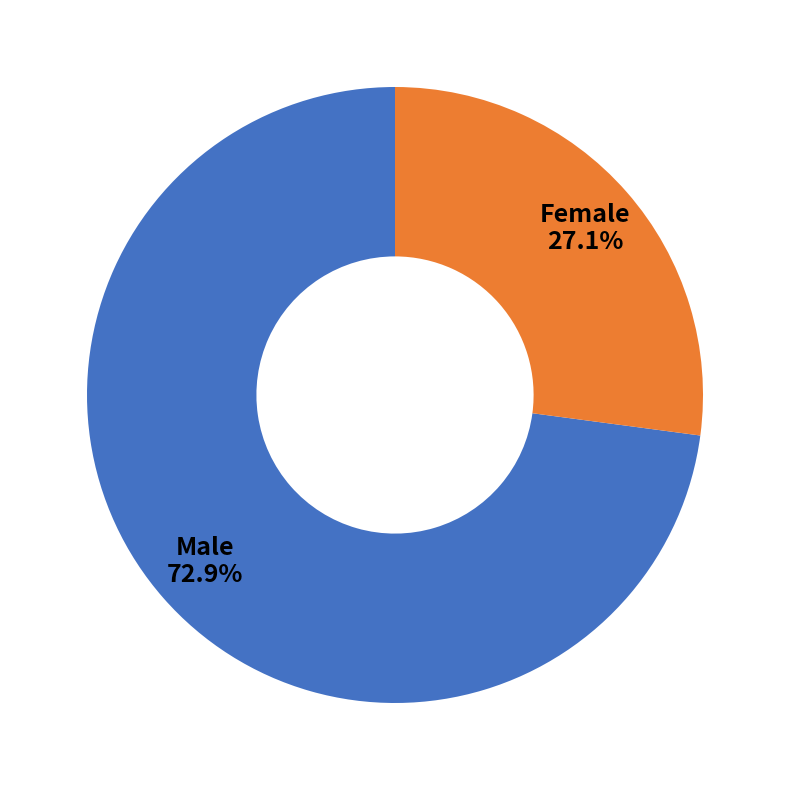

What percentage is the Male slice, to the nearest percent?

73%